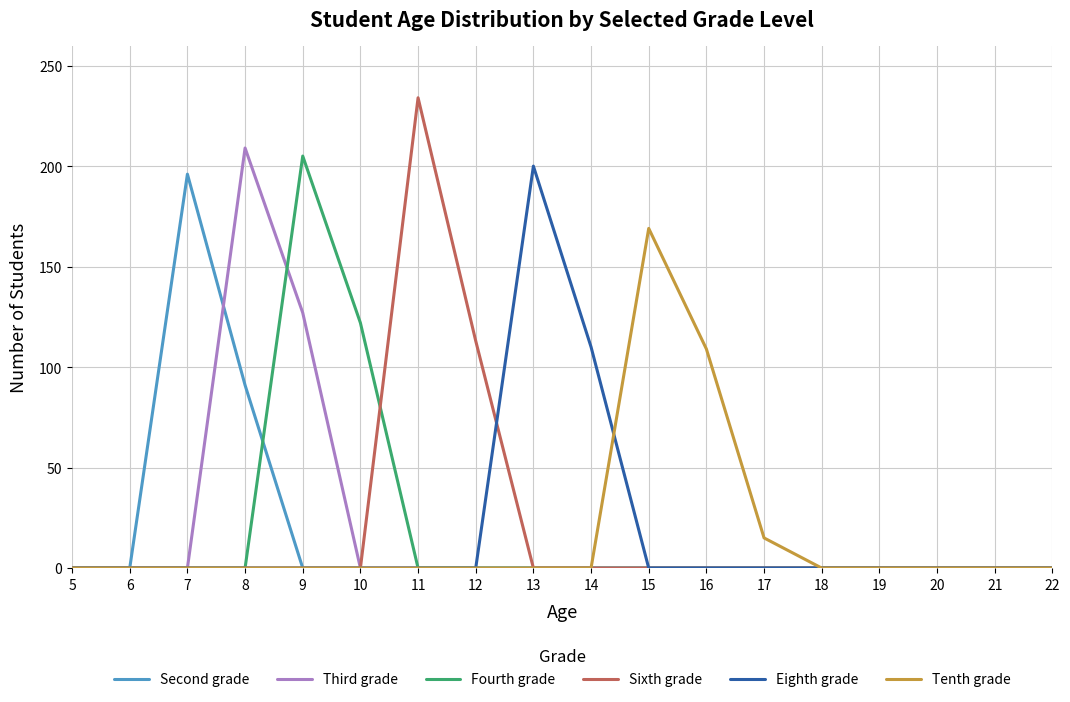

Which label corresponds to the largest value in the chart?

11